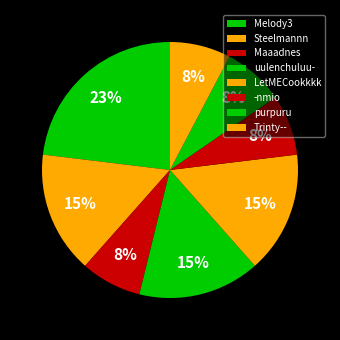

Combined, do Steelmannn and -nmio account for over 50%?

No